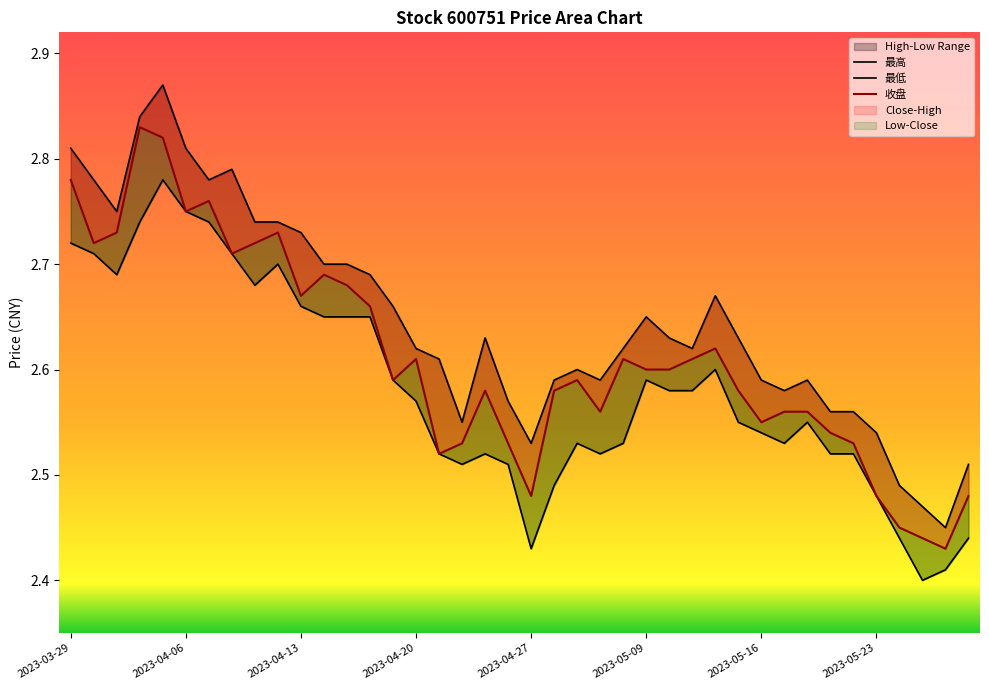

Count the 最低 values in the range 2 to 3.

40